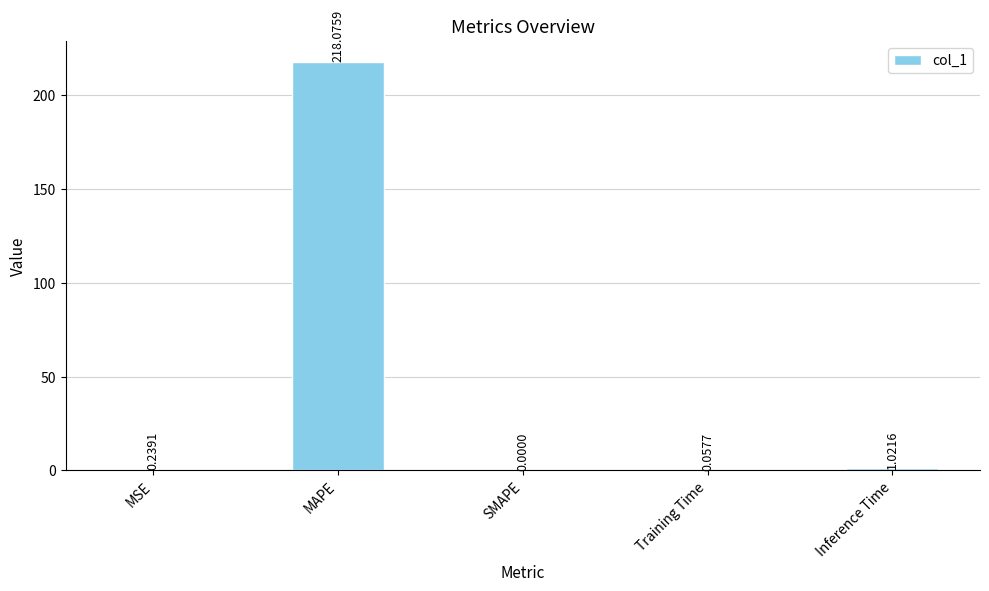

What is the sum of all values?

219.4